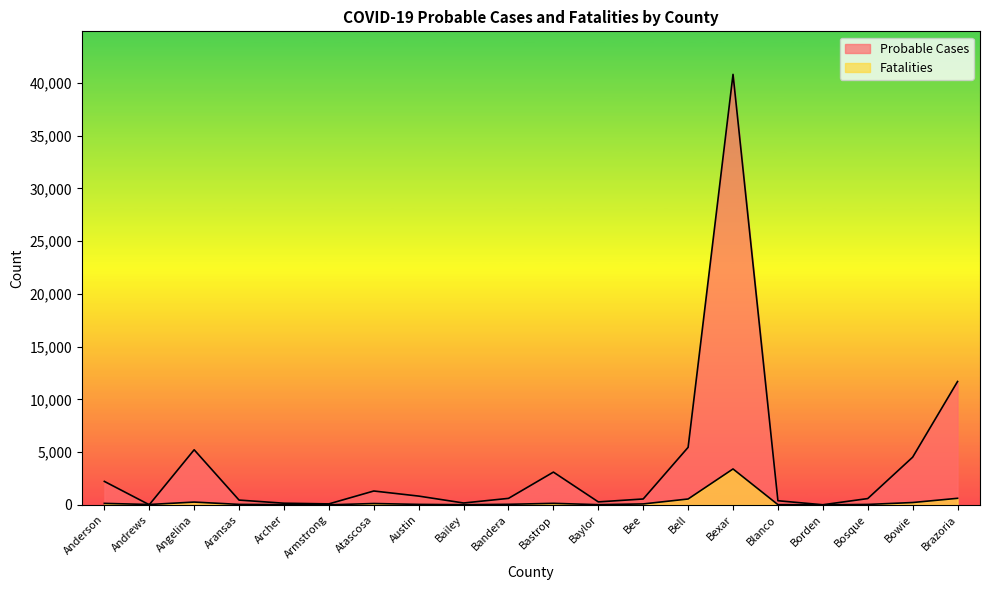

Between Borden and Archer, which is larger?

Archer